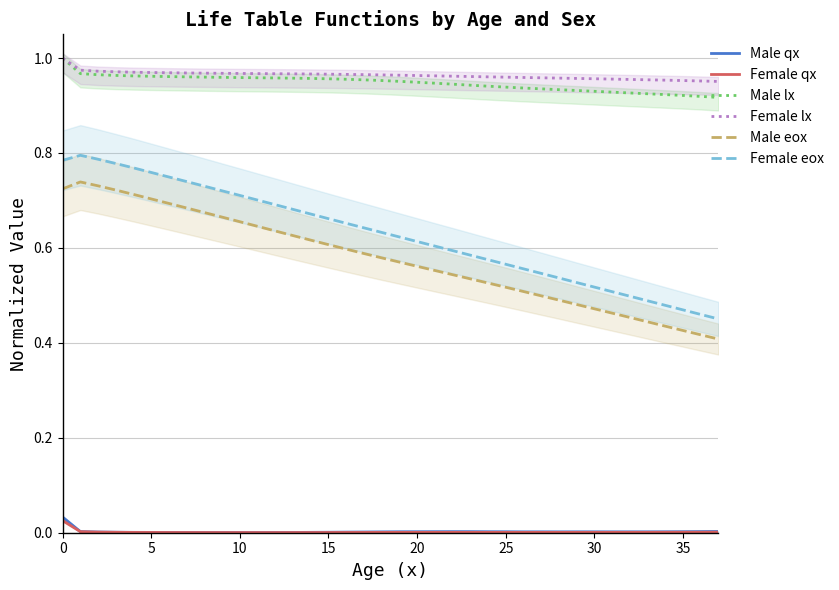

Which series has the largest total across all categories?

Female lx